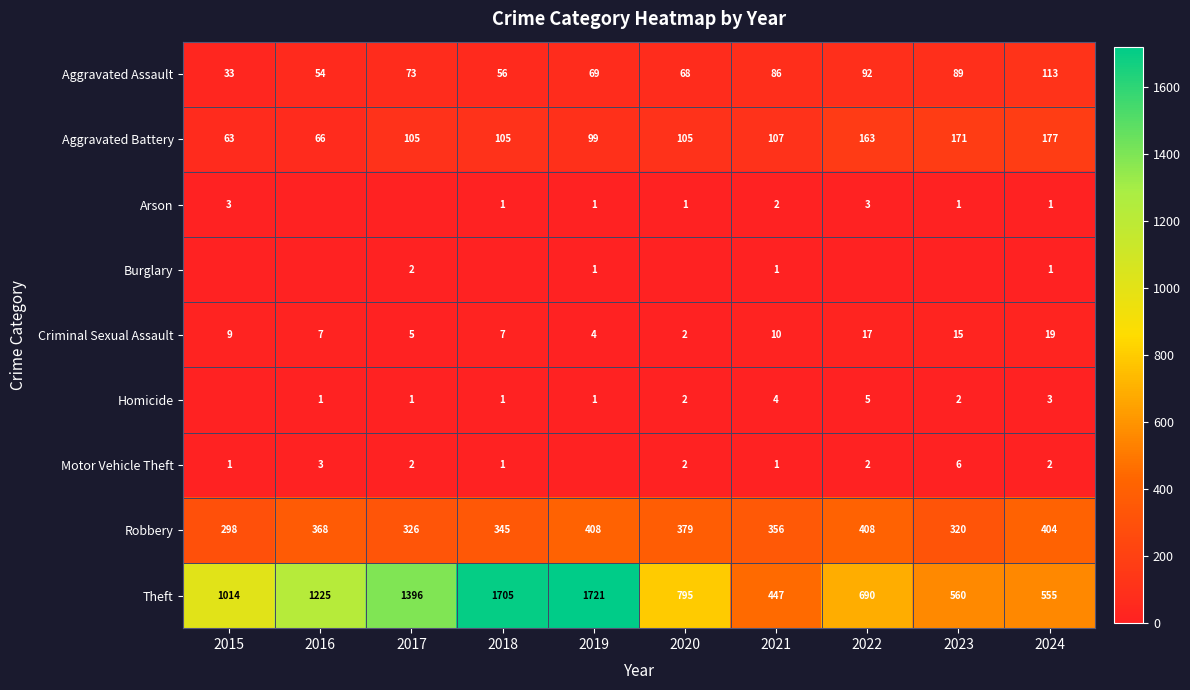

True or false: Robbery has a value of 196 at 2024.

False